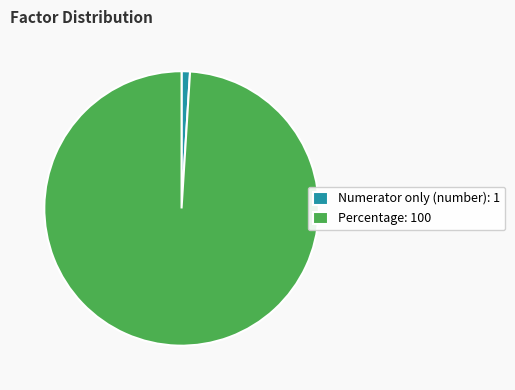

Which slice is the smallest?

Numerator only (number)